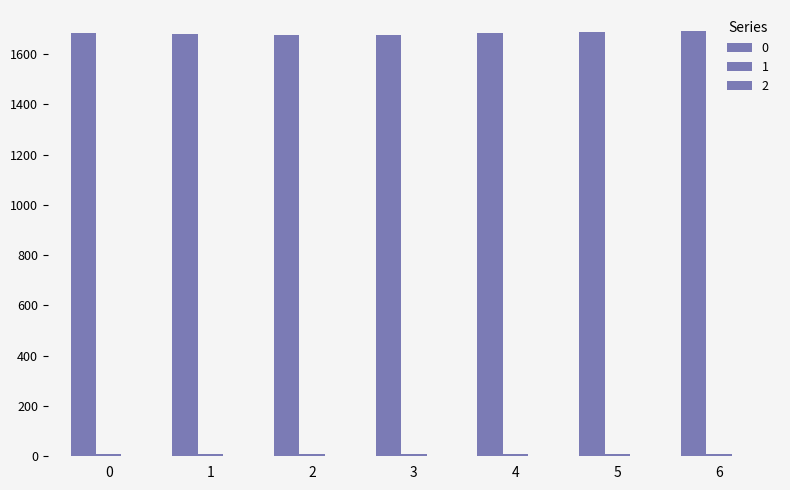

What is the sum of all 2 values?

0.6